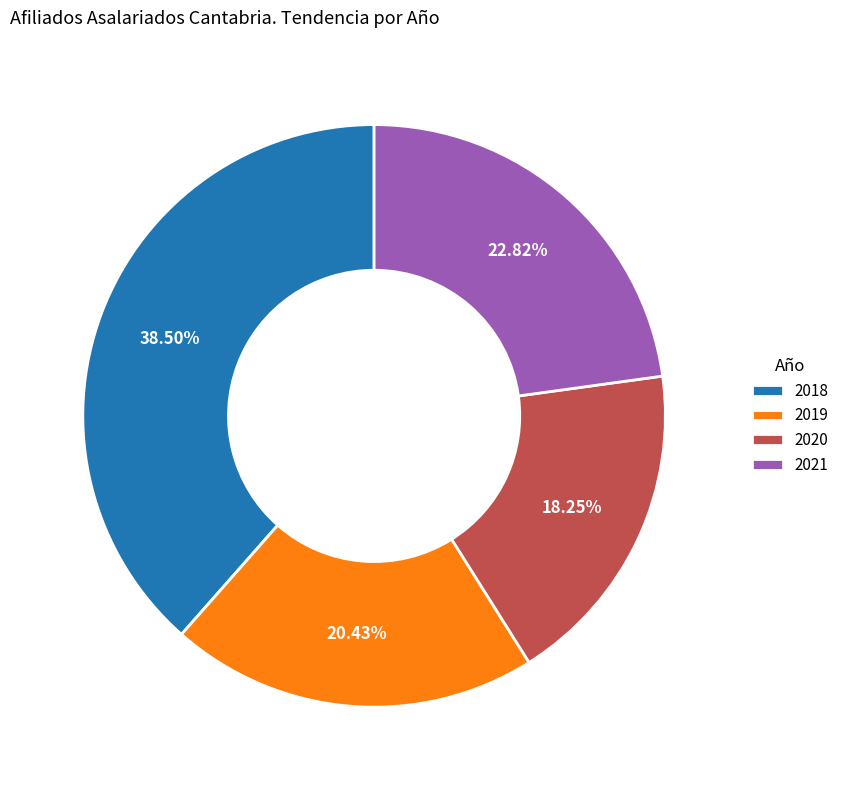

Rank the categories by value from highest to lowest.

2018, 2021, 2019, 2020